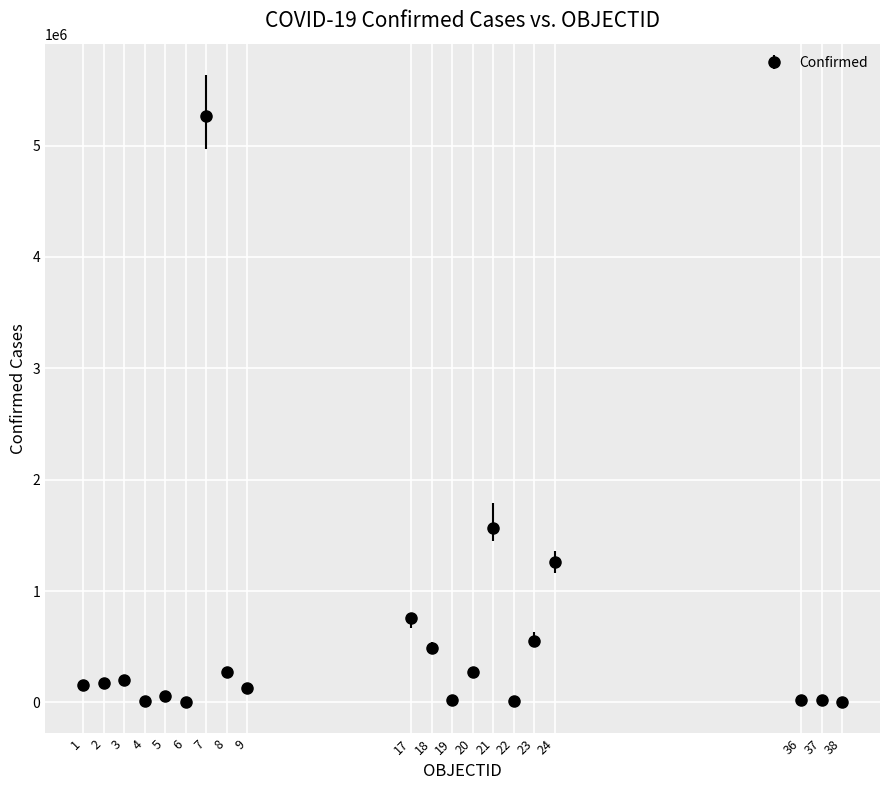

What is the greatest value displayed?

5265058